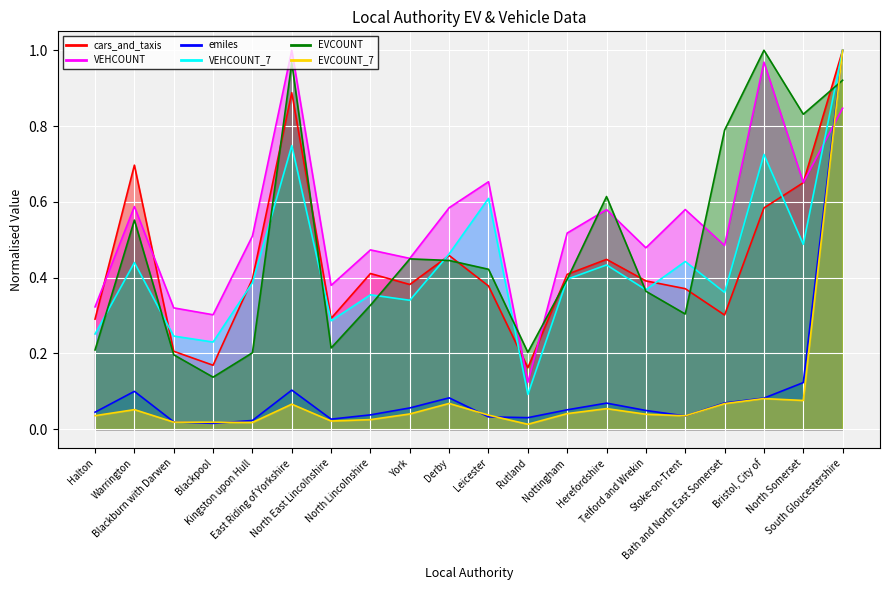

Read the emiles value at York.

0.1